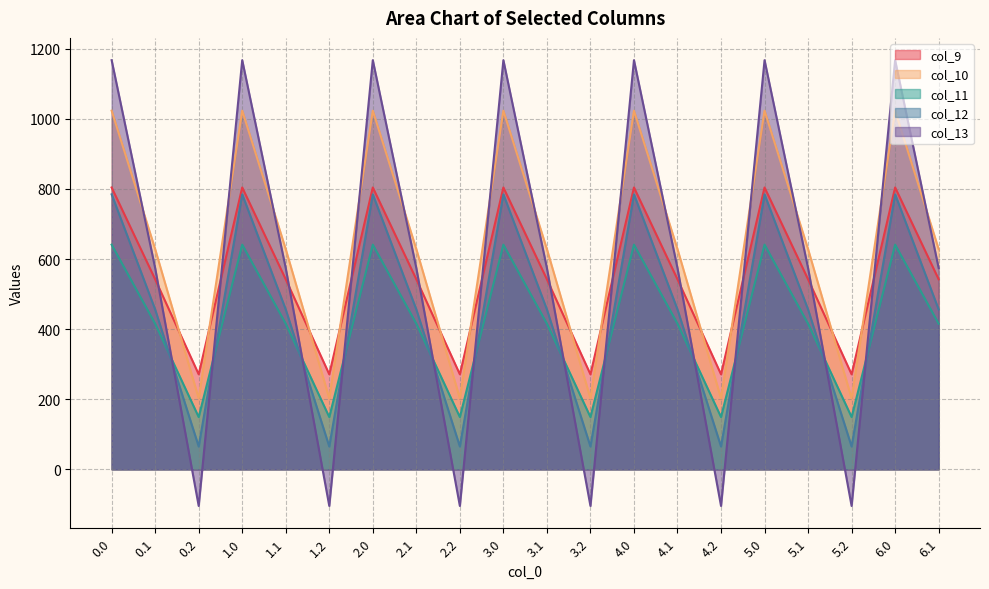

Rank the series by their maximum value, from lowest to highest.

col_11, col_12, col_9, col_10, col_13